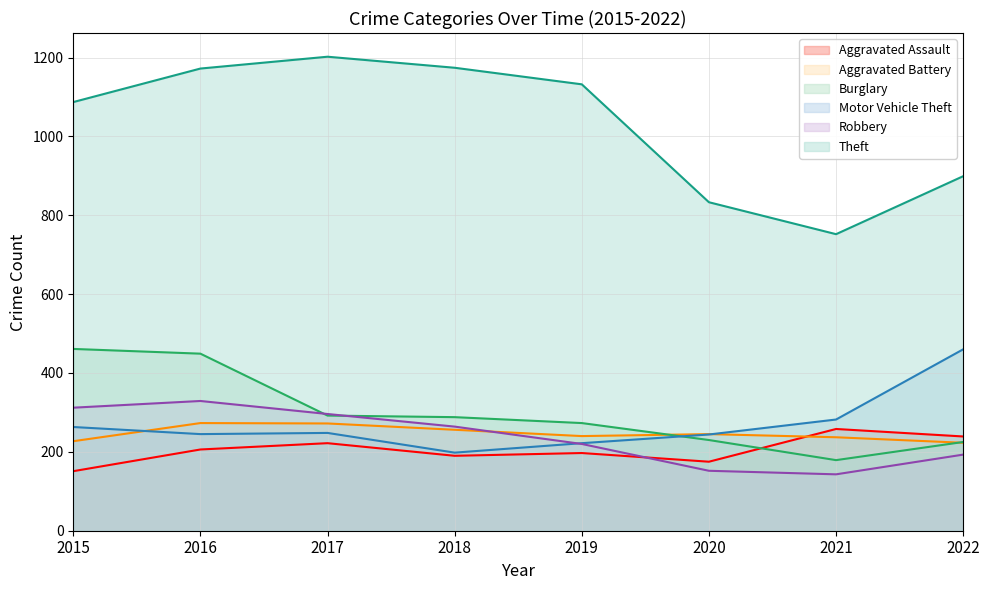

Is it true that Robbery equals 312 at 2015?

True